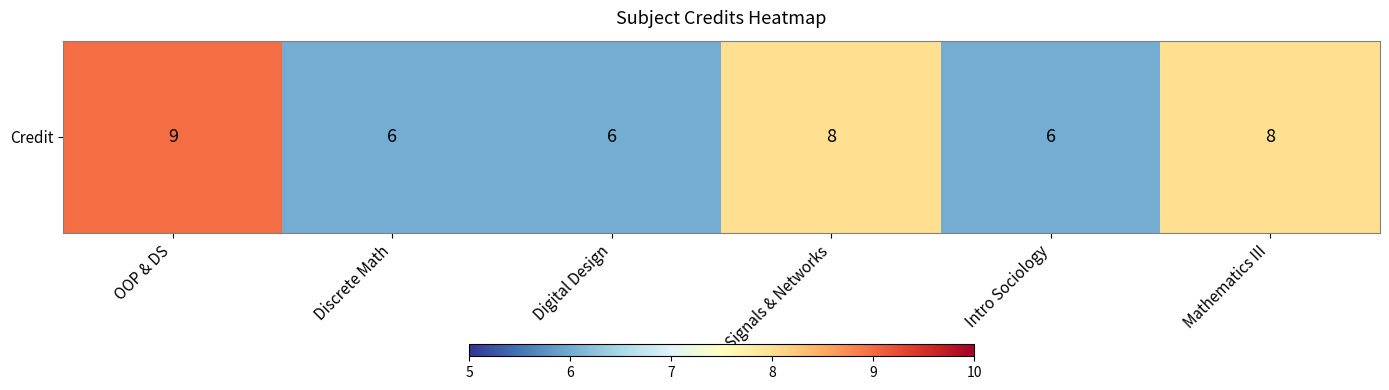

At which label does the data first exceed 8?

OOP & DS